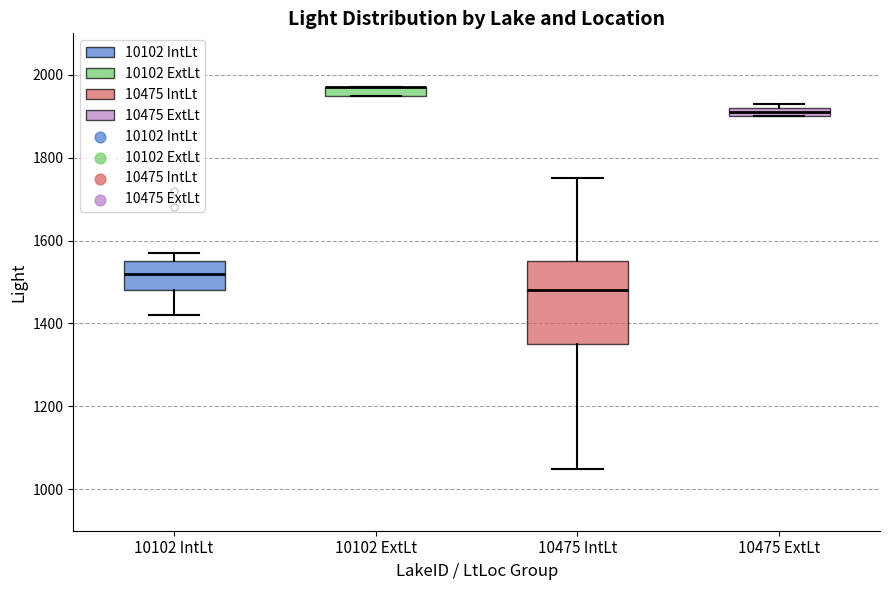

Comparing the boxes themselves (not the whiskers), which one is the tallest?

10475 IntLt